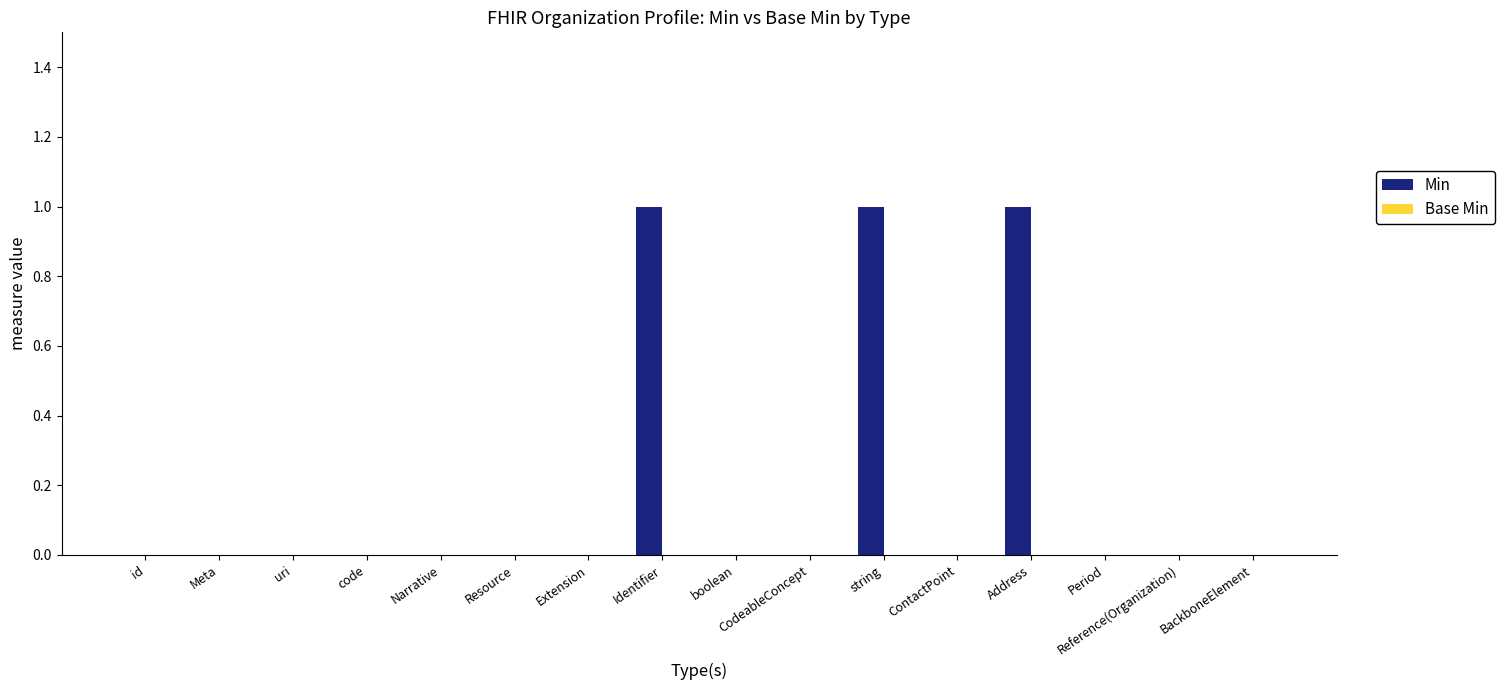

True or false: the data shows 1 at Identifier.

True